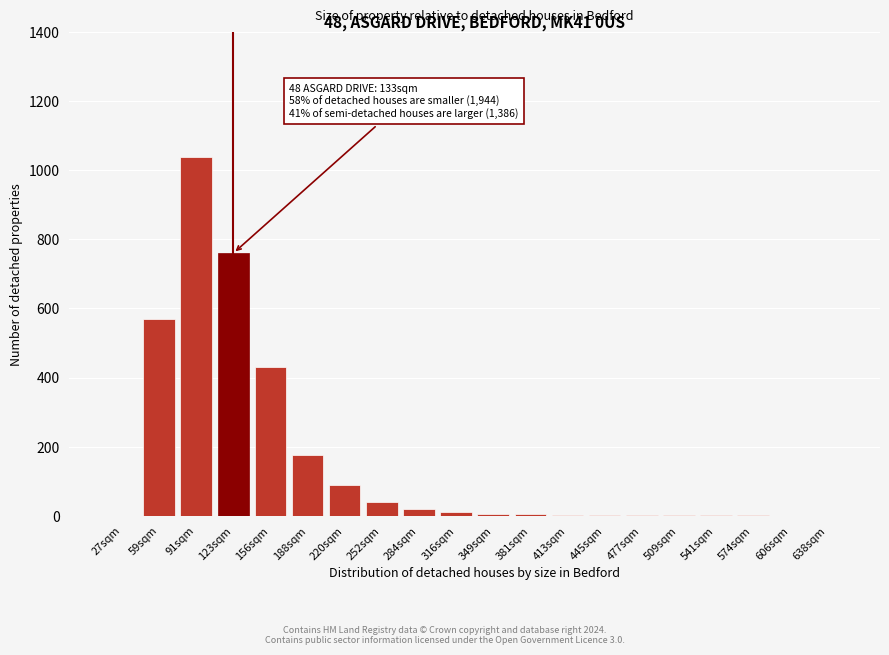

Which category has the highest value across all series?

91sqm